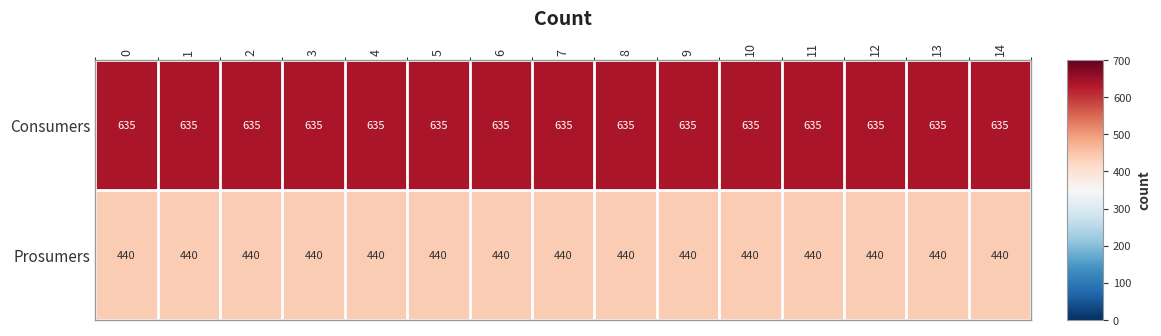

Is it true that Consumers equals 635 at 4?

True